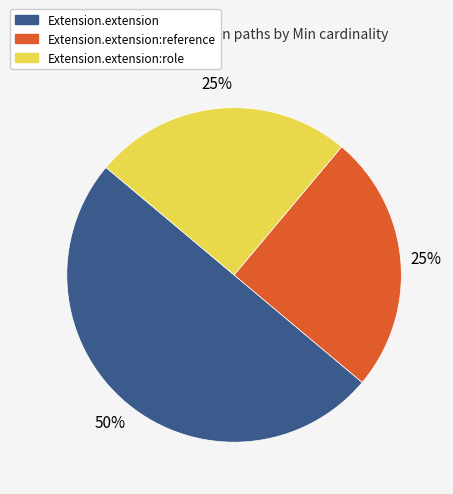

To the nearest percent, what is the average slice percentage?

33%